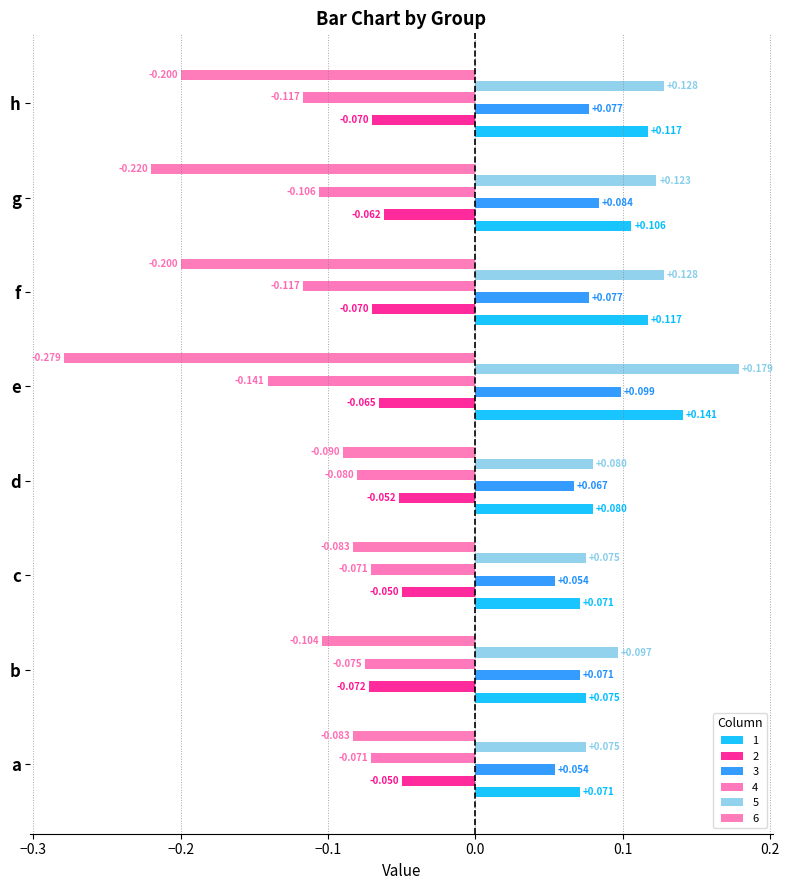

Count the number of data series in this chart.

6